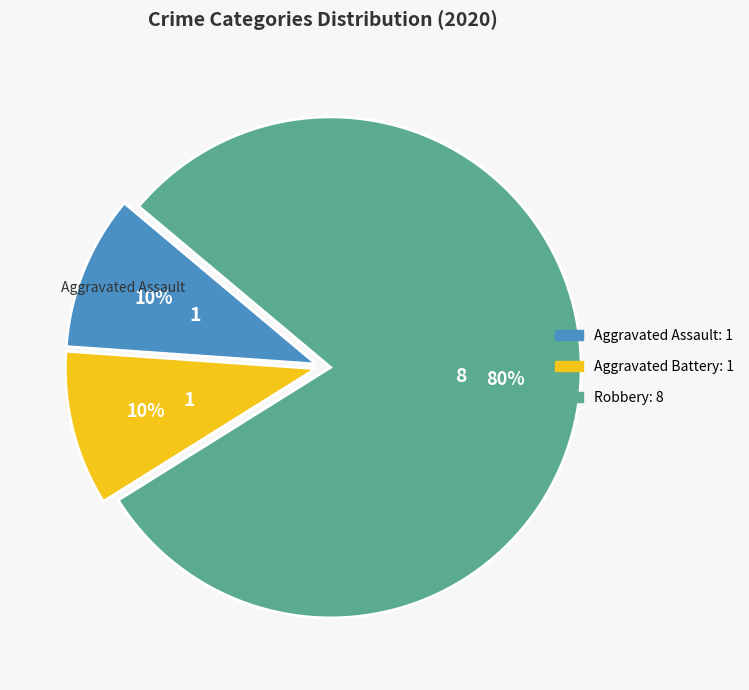

Does any single category account for the majority?

Yes